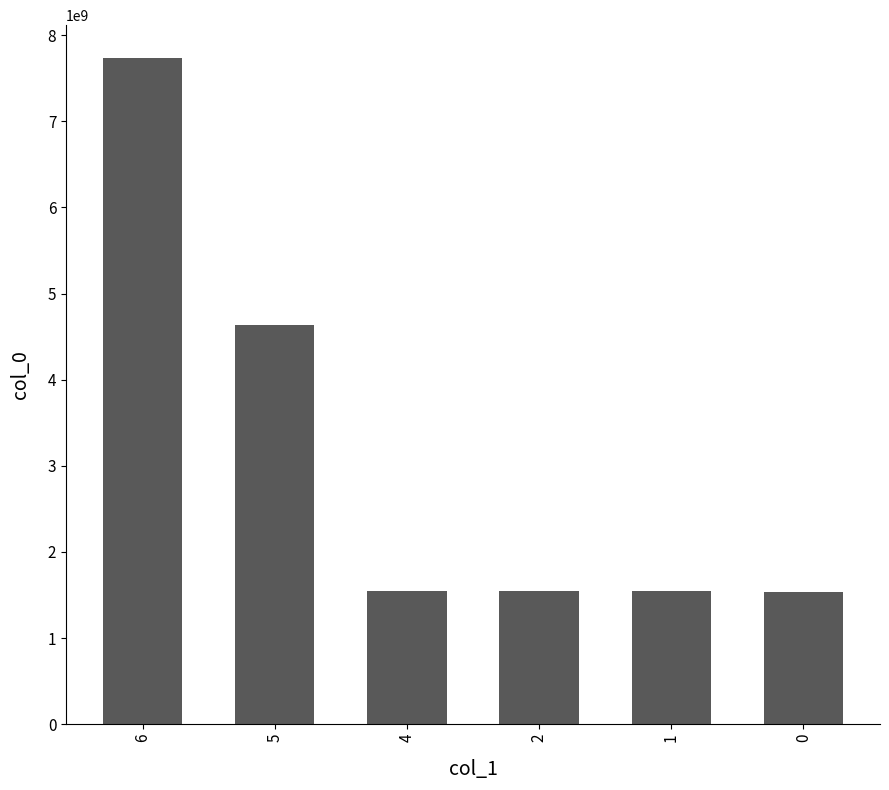

What is the difference between the maximum and minimum values?

6191623698